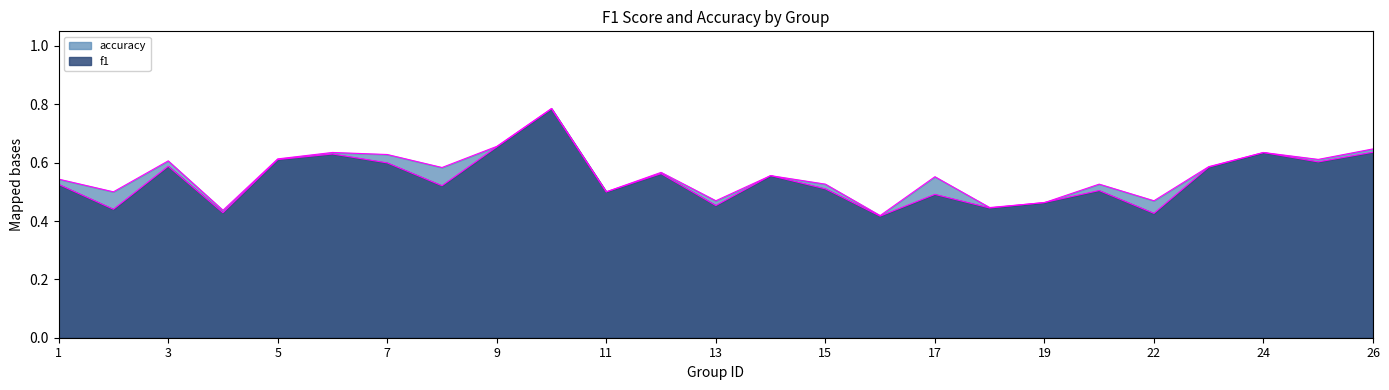

What is the greatest value displayed?

0.8